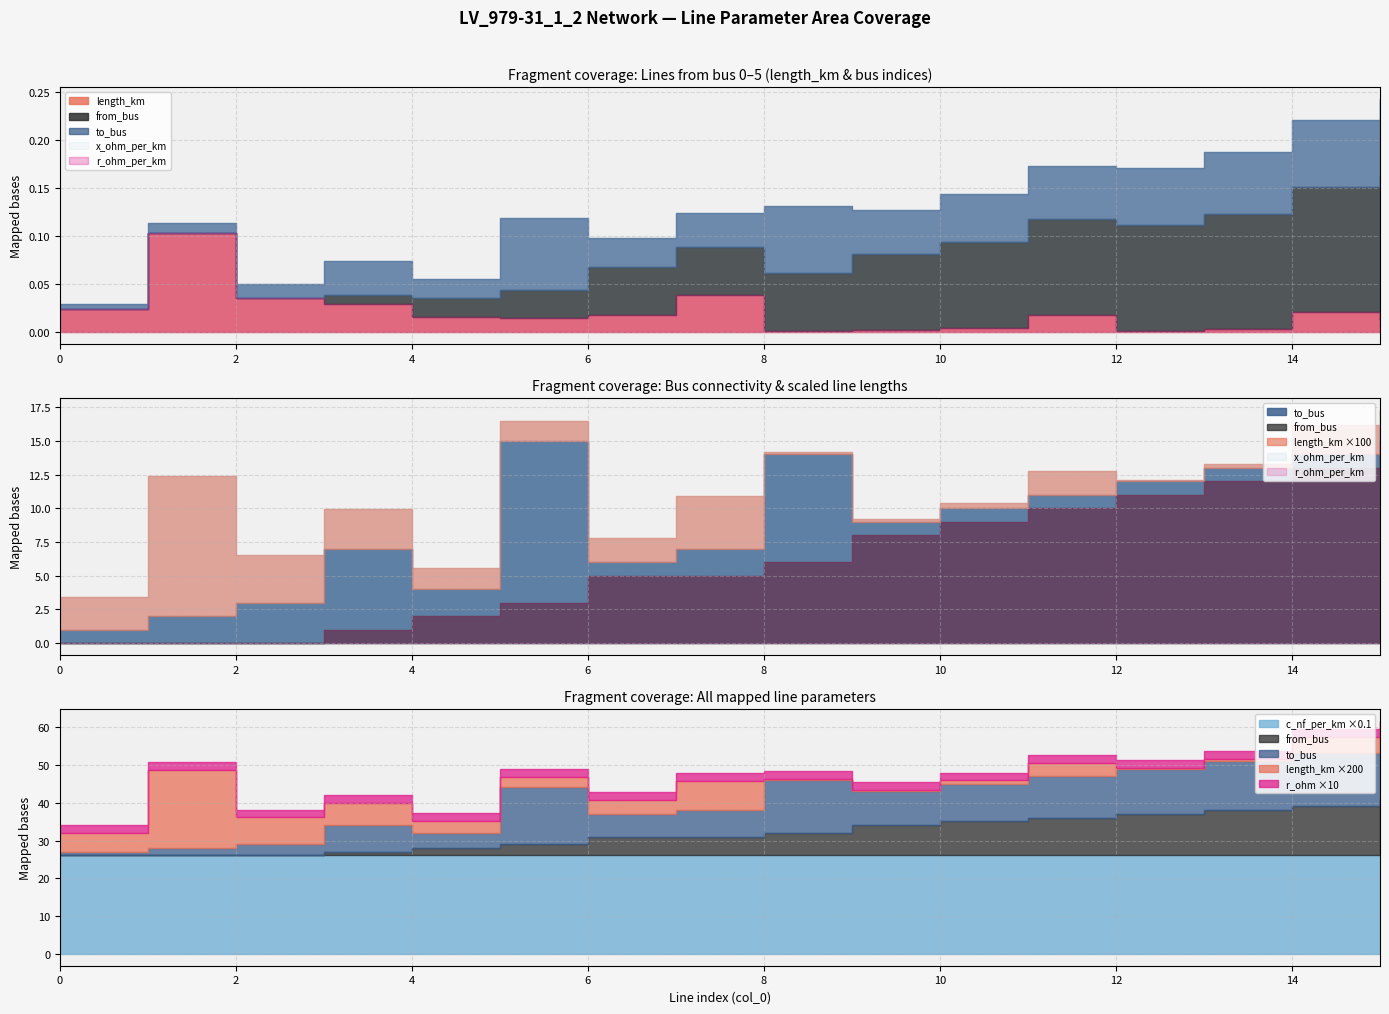

What is the sum of all length_km values?

0.3